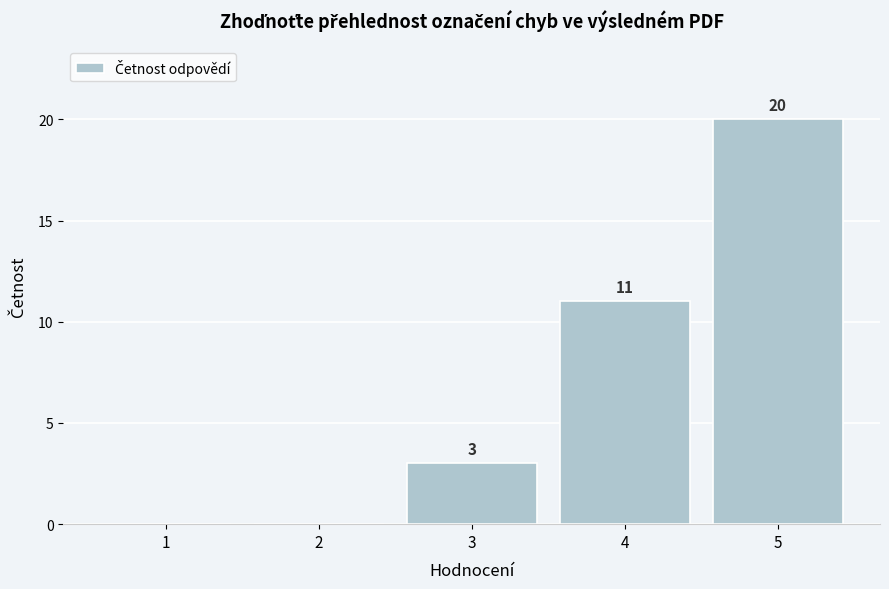

Reading left to right, what are all the values shown in this chart?

1=0	2=0	3=3	4=11	5=20